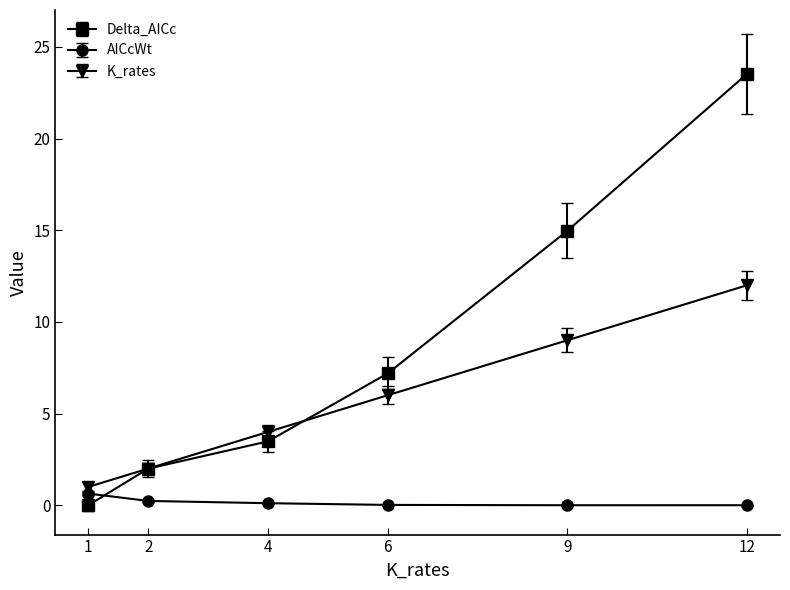

What is the maximum value shown in the chart?

23.5